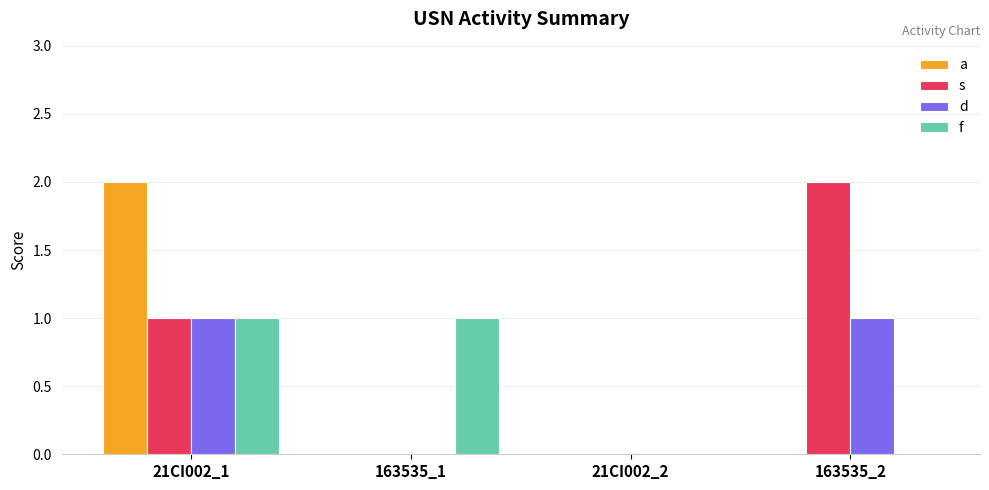

Which series changed the most between 163535_1 and 163535_2?

s